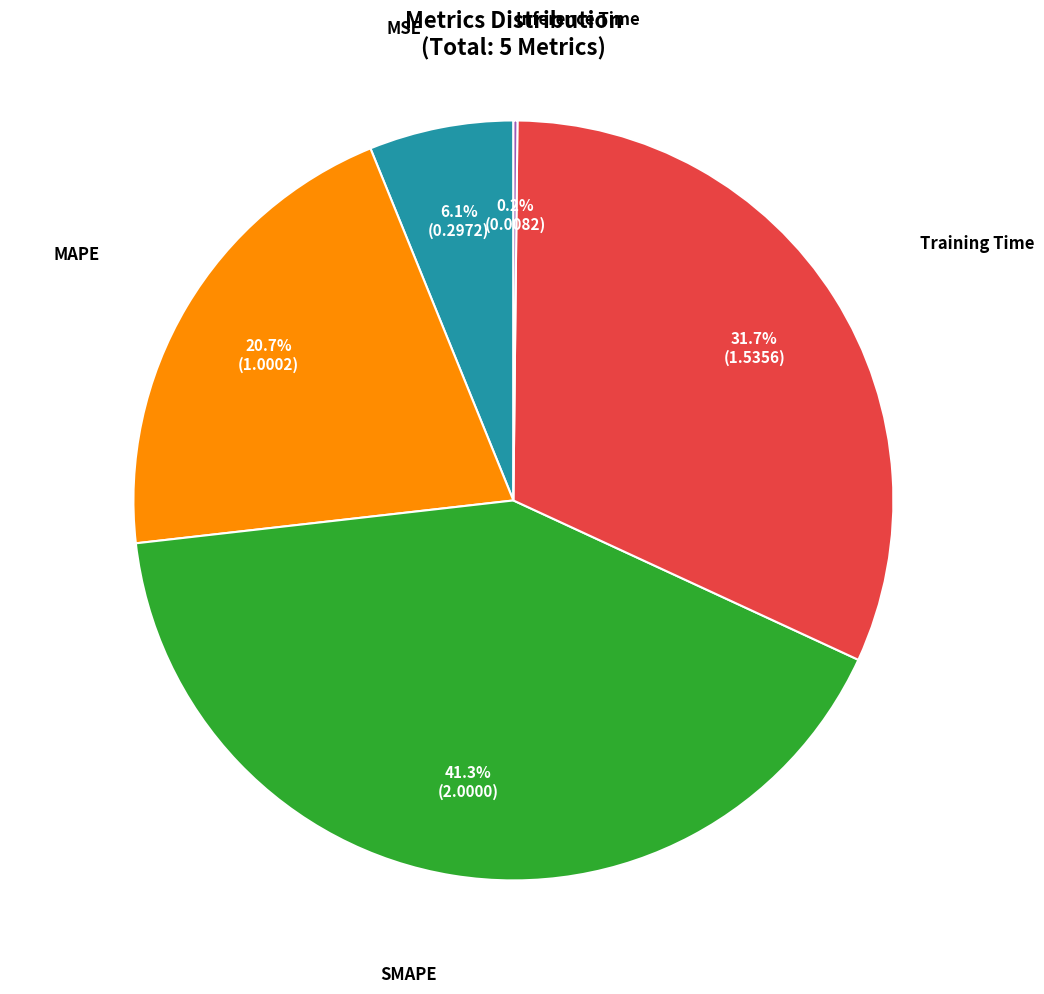

Does any single category account for the majority?

No